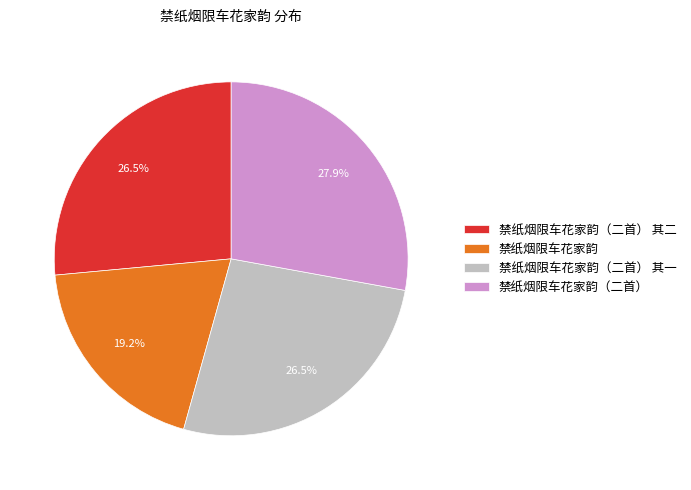

What portion of the pie excludes 禁纸烟限车花家韵（二首） 其一?

73.5%